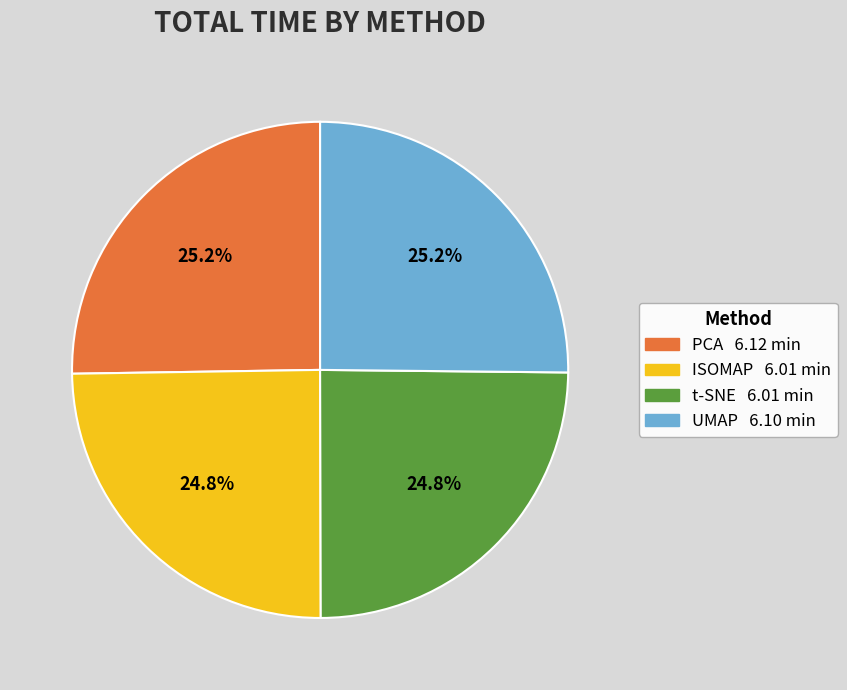

To the nearest percent, what is the combined percentage of UMAP and ISOMAP?

50%